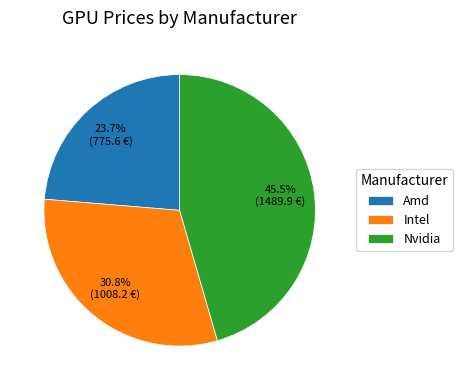

Which category has the smallest portion of the pie?

Amd